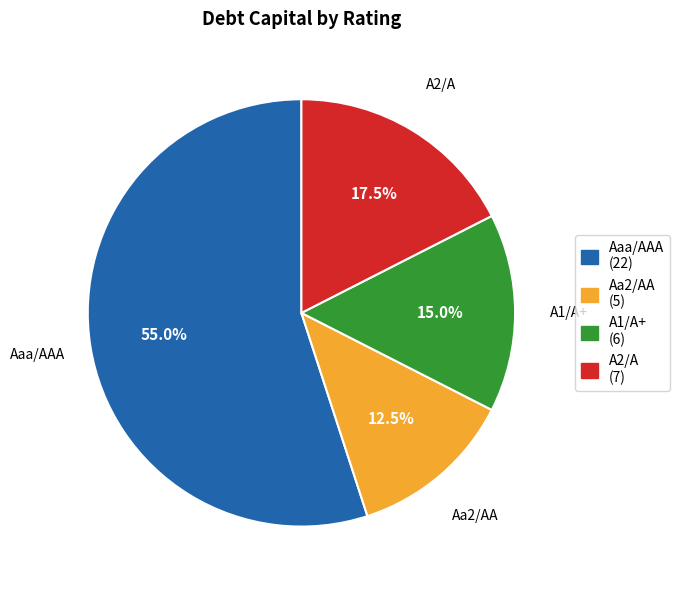

Which has a higher value, Aaa/AAA or A1/A+?

Aaa/AAA